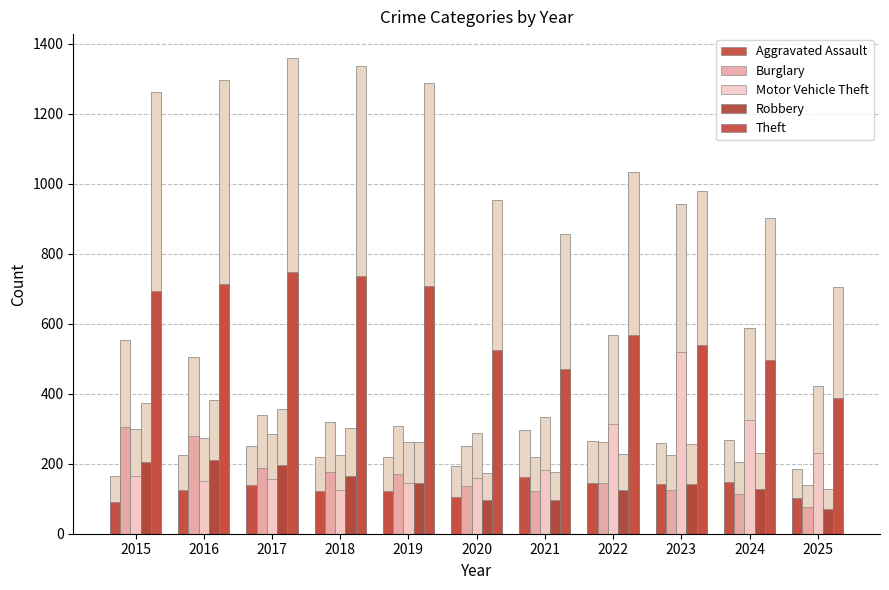

What is the difference between the second highest and second lowest values in the Robbery series?

108.9